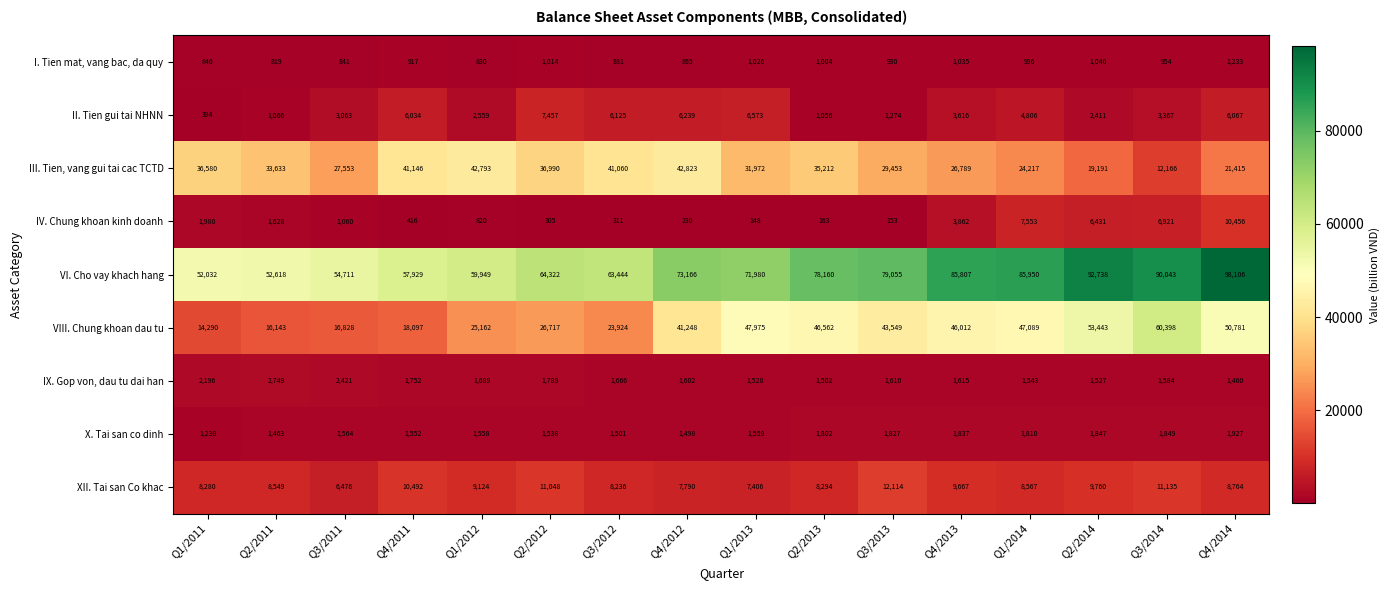

What is the average value of the X. Tai san co dinh series?

1648